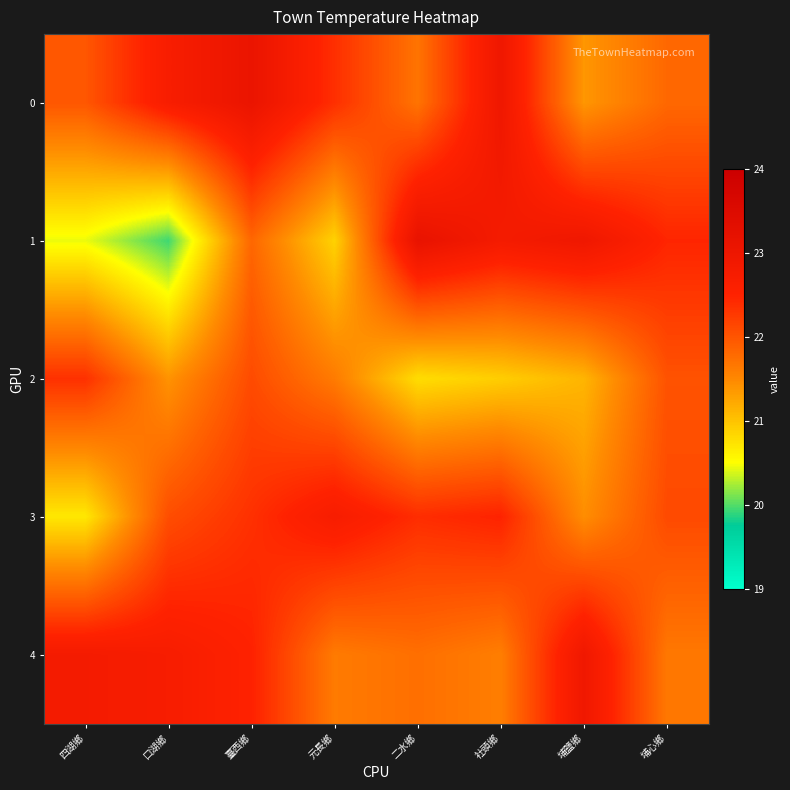

Which has a higher value, 二水鄉 or 元長鄉?

元長鄉